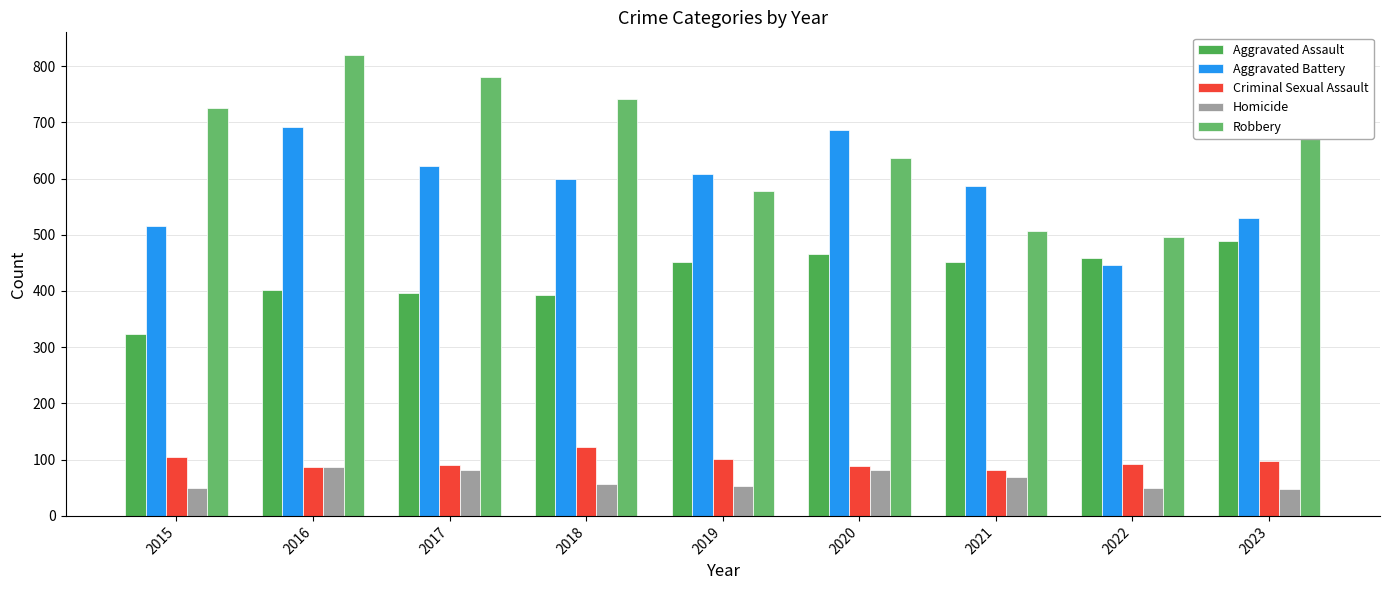

The value of Homicide at 2018 is 56. True or false?

True